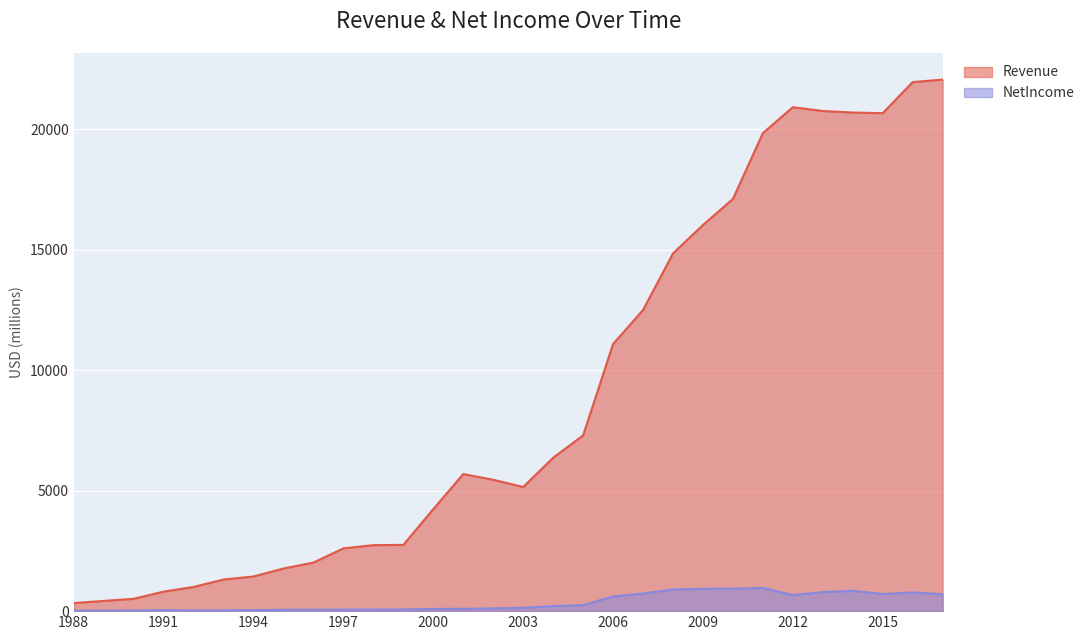

True or false: Revenue has a value of 4233.8 at 2000.

True